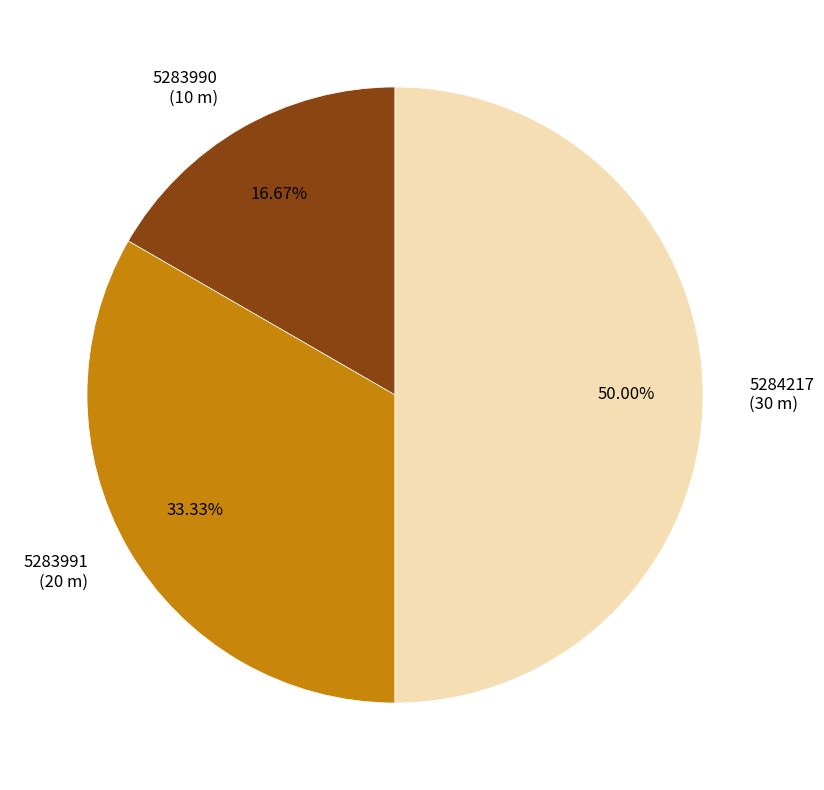

How many segments does this pie chart have?

3